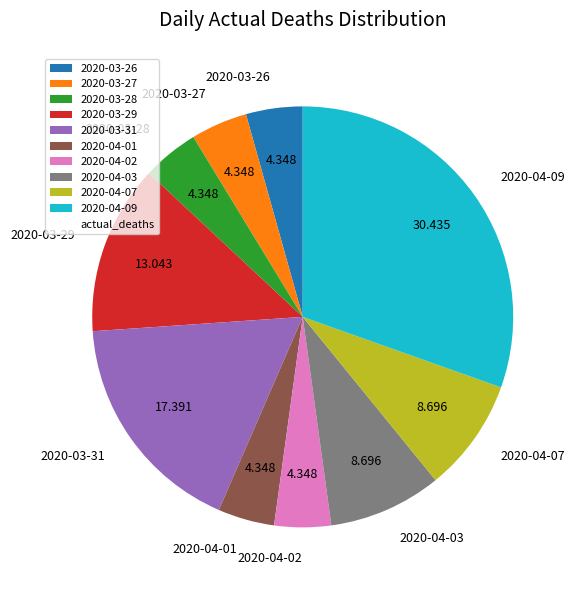

Do 2020-03-27 and 2020-03-28 together represent more than half of the pie?

No